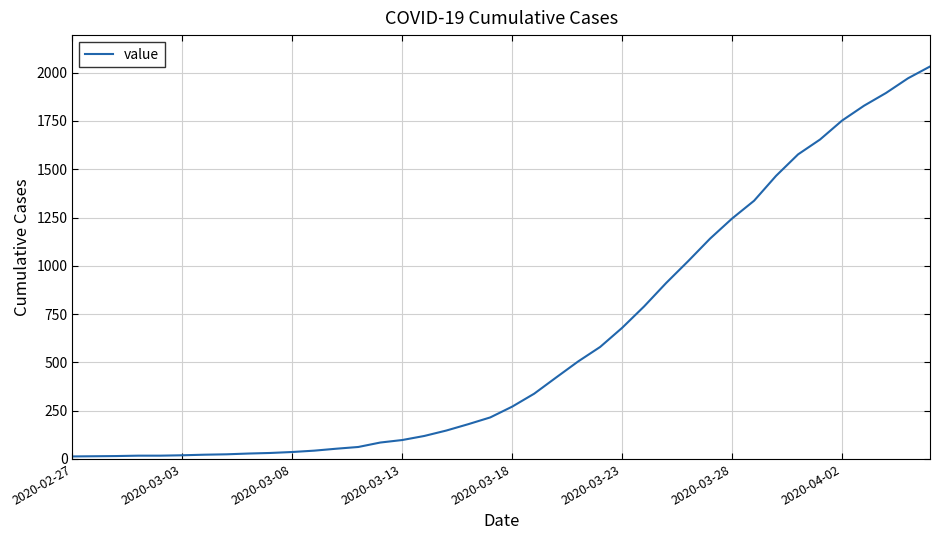

What is the maximum value shown in the chart?

2032